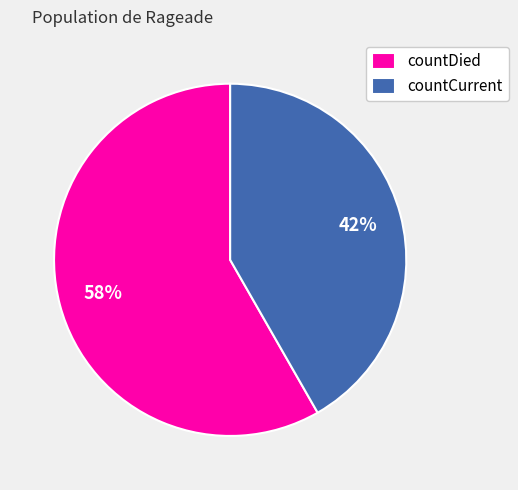

Do countCurrent and countDied together represent more than half of the pie?

Yes